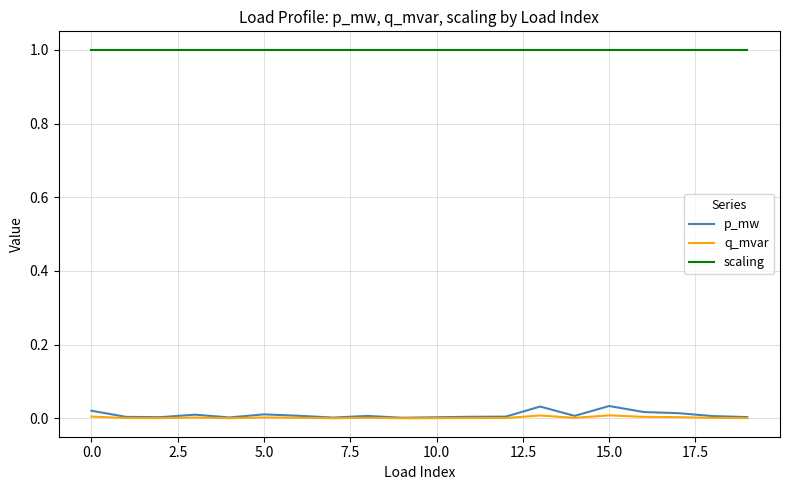

Which series has the largest range (max minus min)?

p_mw